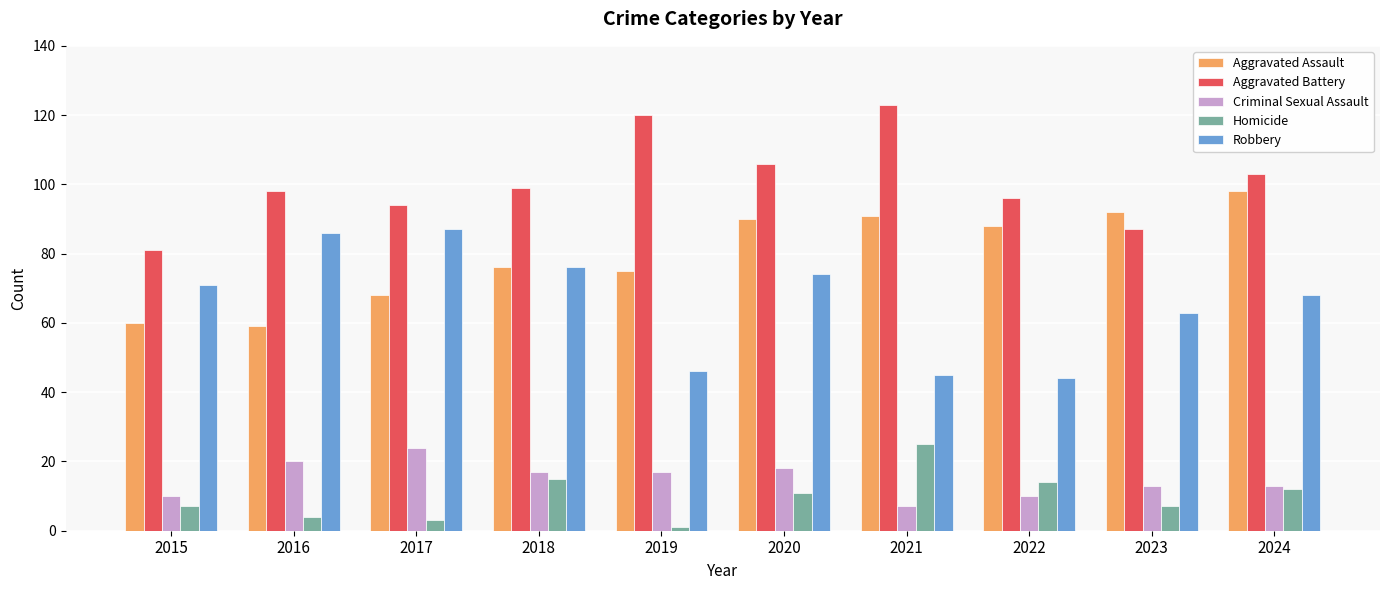

What value does the Aggravated Assault series have at 2021, to the nearest 5?

90